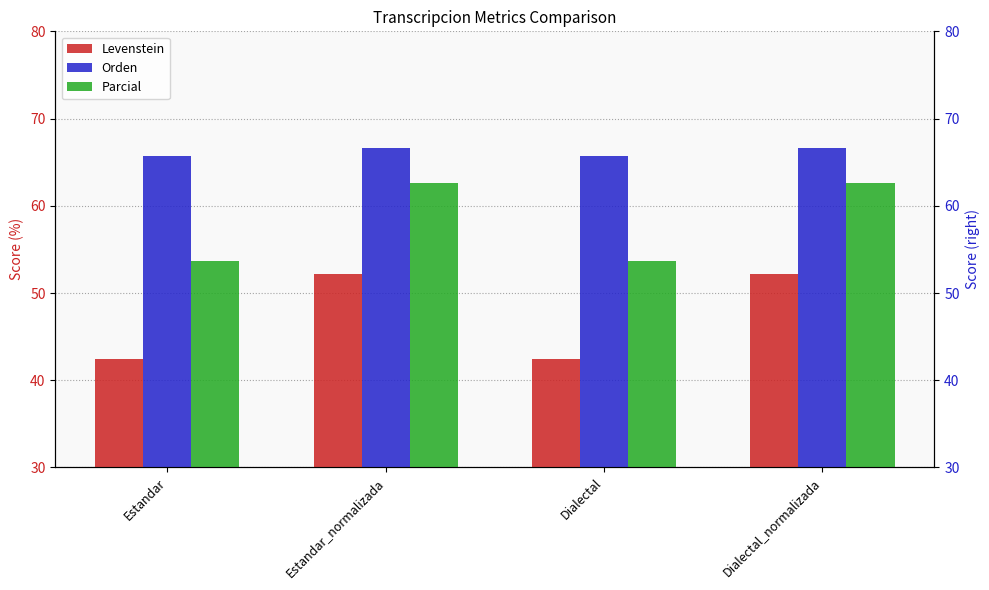

Reading right to left, extract all data points from this chart.

Levenstein: Dialectal_normalizada=52.1	Dialectal=42.4	Estandar_normalizada=52.1	Estandar=42.4
Orden: Dialectal_normalizada=66.7	Dialectal=65.7	Estandar_normalizada=66.7	Estandar=65.7
Parcial: Dialectal_normalizada=62.6	Dialectal=53.7	Estandar_normalizada=62.6	Estandar=53.7